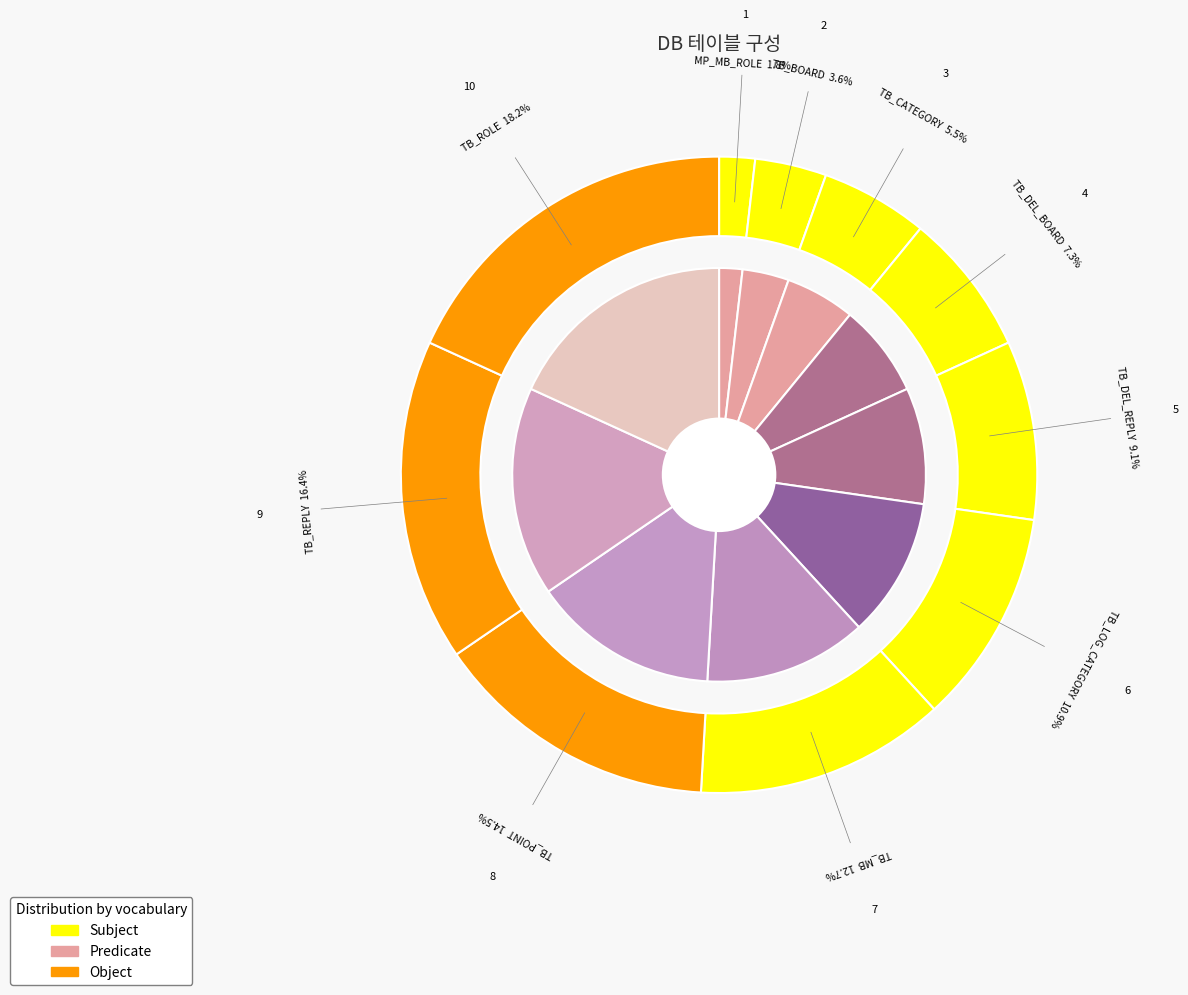

Between TB_BOARD and MP_MB_ROLE, which is larger?

TB_BOARD